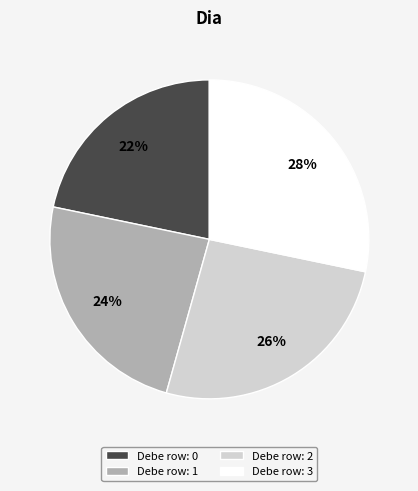

To the nearest percent, what is the difference between the Debe row: 3 and Debe row: 1 slice percentages?

4%